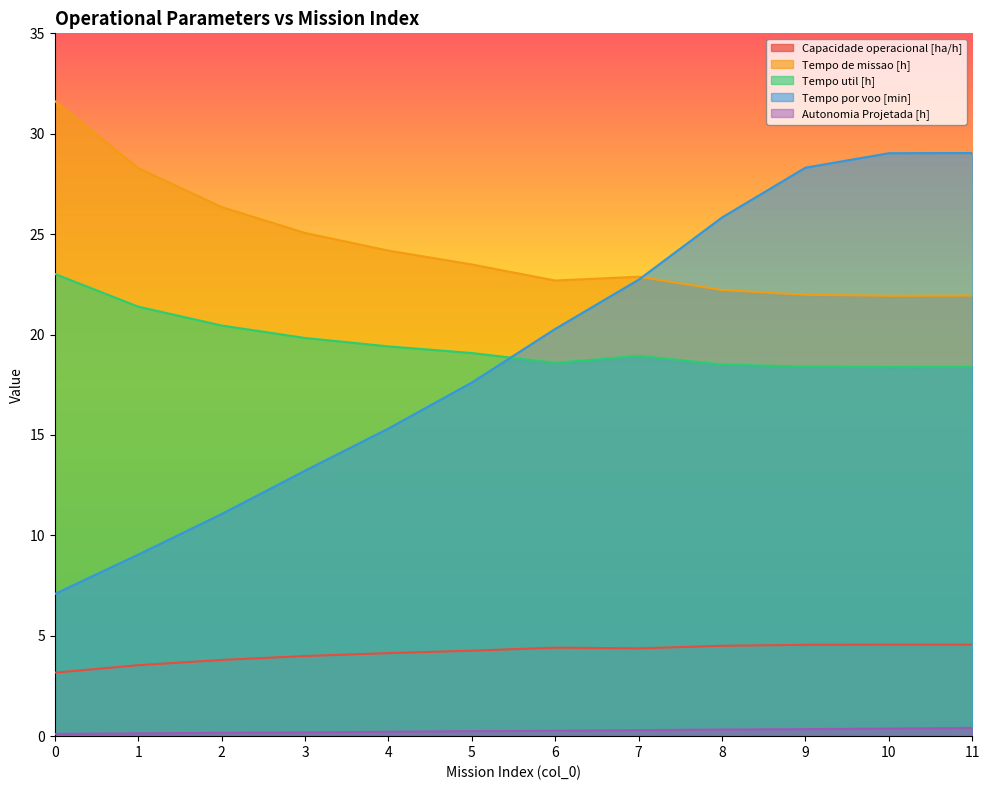

True or false: Autonomia Projetada [h] and Tempo util [h] cross at least once.

False